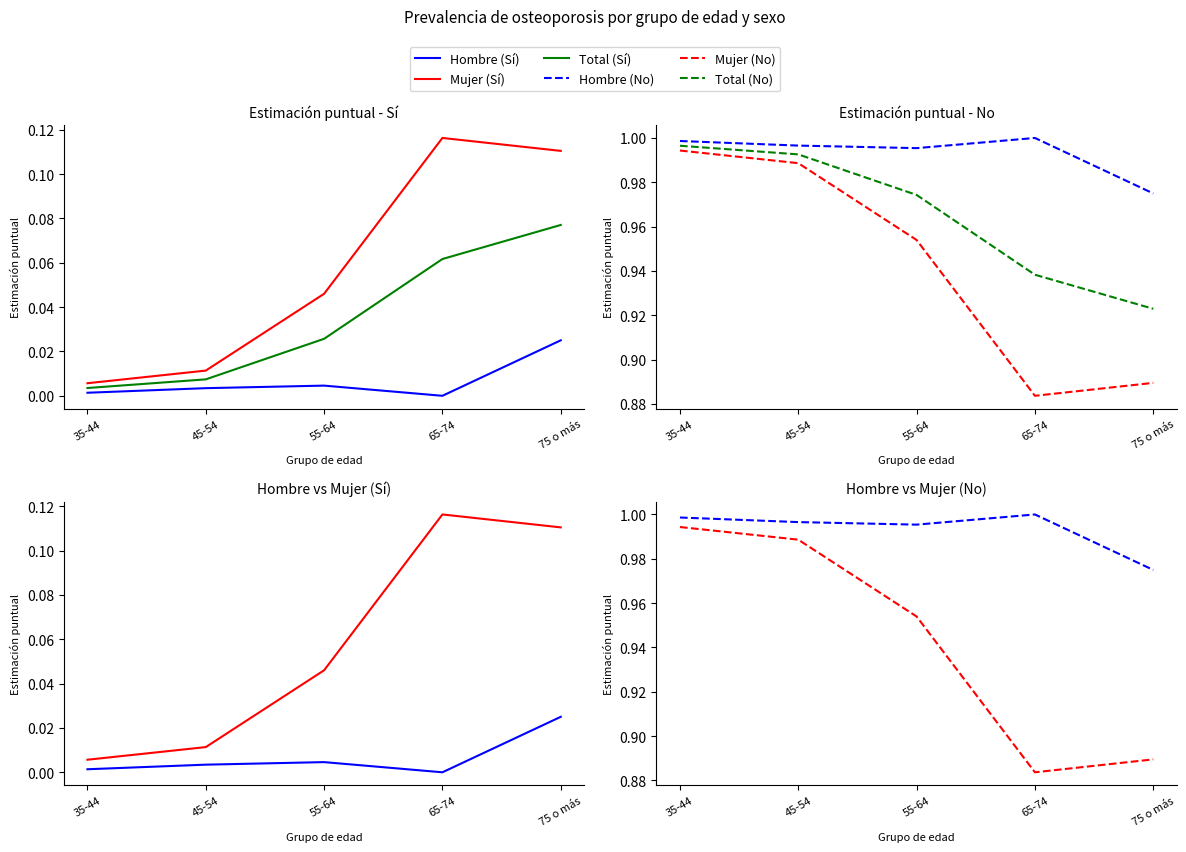

In Hombre (No), how many points are lower than both neighbors (excluding endpoints)?

1